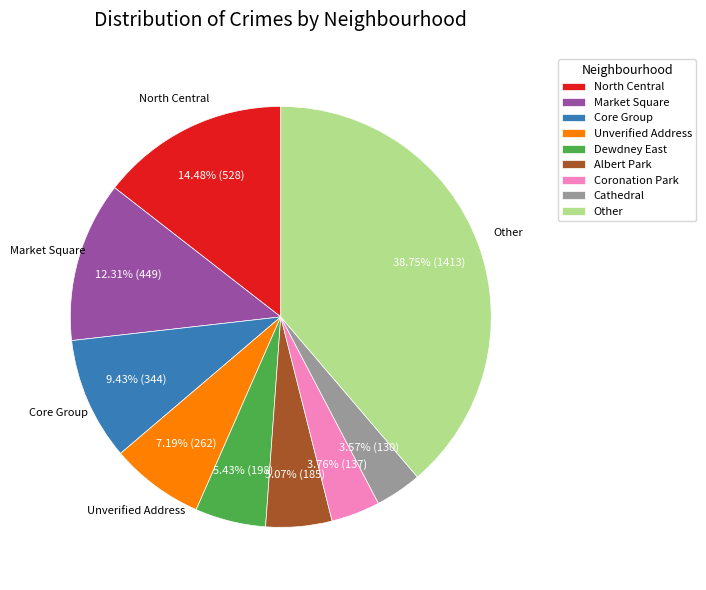

What is the largest slice in the pie chart?

Other